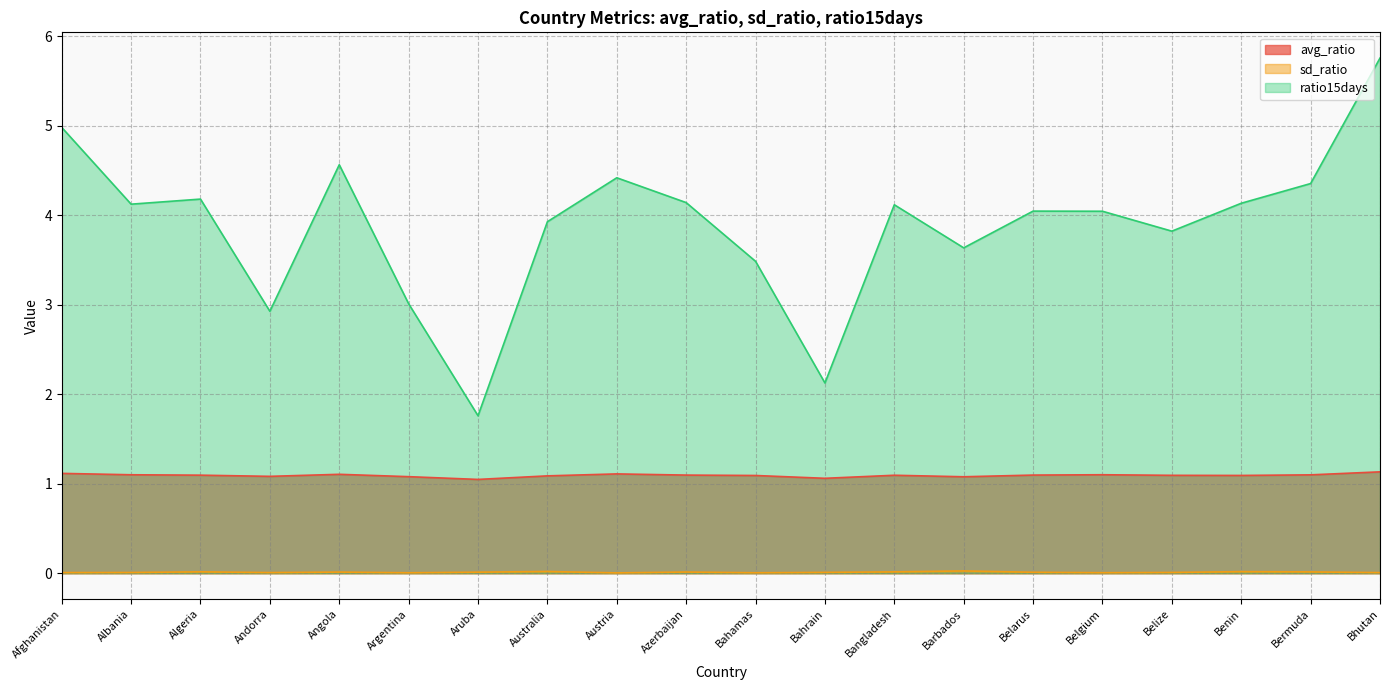

Which series has the largest range (max minus min)?

ratio15days